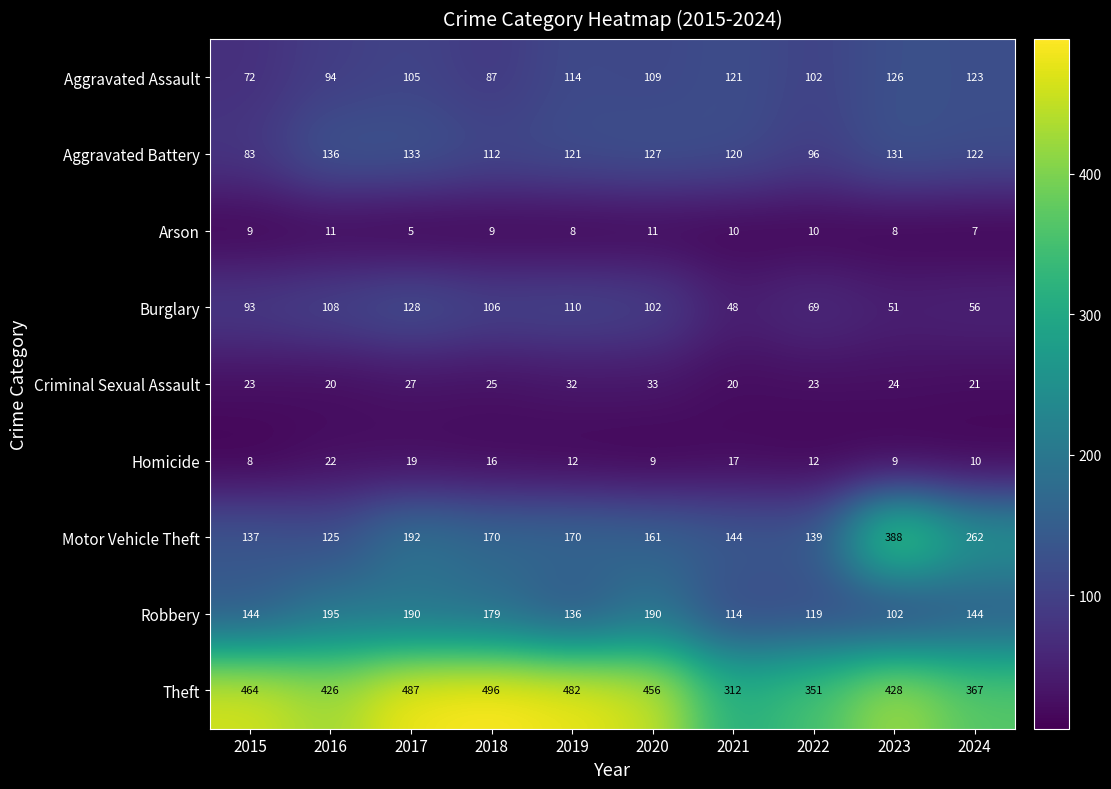

Which series has the largest range (max minus min)?

Motor Vehicle Theft